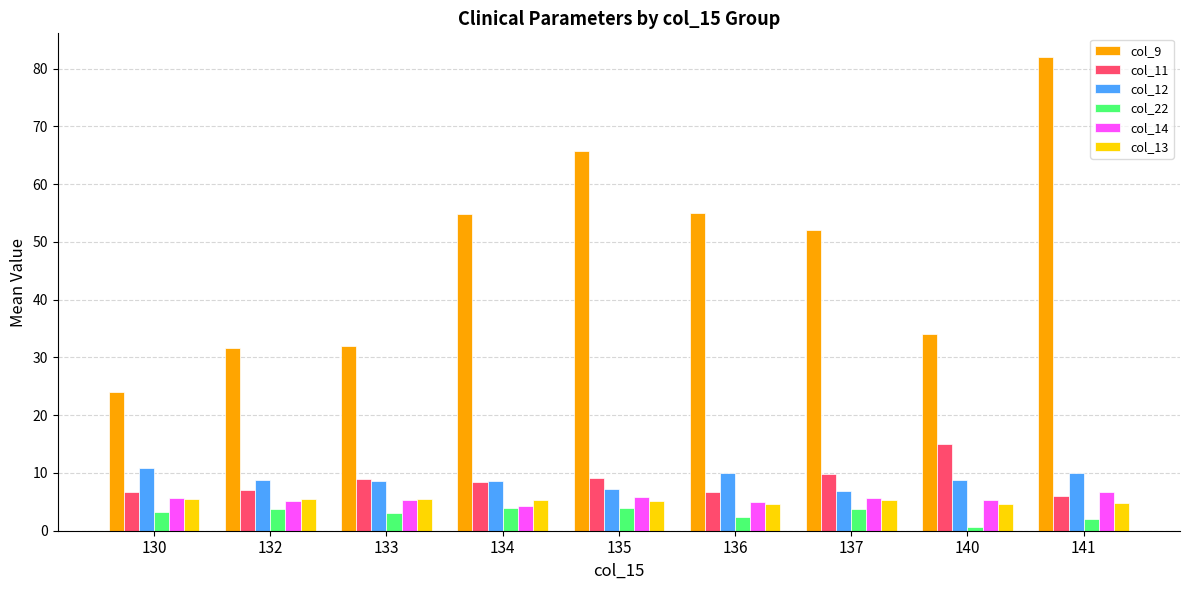

What is the difference between the maximum and second lowest values in the col_22 series?

1.9